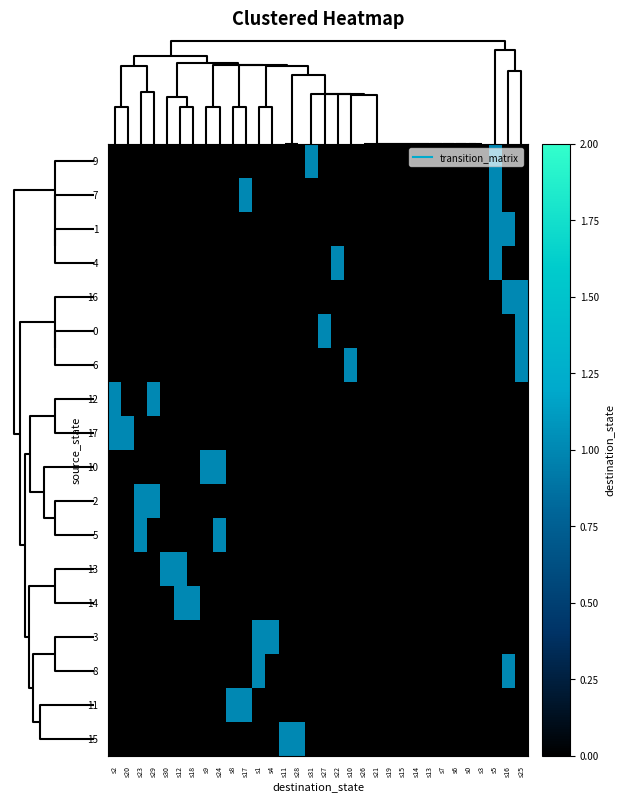

Reading left to right, list all the values displayed in this chart.

9: s2=0	s20=0	s23=0	s29=0	s30=0	s12=0	s18=0	s9=0	s24=0	s8=0	s17=0	s1=0	s4=0	s11=0	s28=0	s31=1	s27=0	s22=0	s10=0	s26=0	s21=0	s19=0	s15=0	s14=0	s13=0	s7=0	s6=0	s0=0	s3=0	s5=1	s16=0	s25=0
7: s2=0	s20=0	s23=0	s29=0	s30=0	s12=0	s18=0	s9=0	s24=0	s8=0	s17=1	s1=0	s4=0	s11=0	s28=0	s31=0	s27=0	s22=0	s10=0	s26=0	s21=0	s19=0	s15=0	s14=0	s13=0	s7=0	s6=0	s0=0	s3=0	s5=1	s16=0	s25=0
1: s2=0	s20=0	s23=0	s29=0	s30=0	s12=0	s18=0	s9=0	s24=0	s8=0	s17=0	s1=0	s4=0	s11=0	s28=0	s31=0	s27=0	s22=0	s10=0	s26=0	s21=0	s19=0	s15=0	s14=0	s13=0	s7=0	s6=0	s0=0	s3=0	s5=1	s16=1	s25=0
4: s2=0	s20=0	s23=0	s29=0	s30=0	s12=0	s18=0	s9=0	s24=0	s8=0	s17=0	s1=0	s4=0	s11=0	s28=0	s31=0	s27=0	s22=1	s10=0	s26=0	s21=0	s19=0	s15=0	s14=0	s13=0	s7=0	s6=0	s0=0	s3=0	s5=1	s16=0	s25=0
16: s2=0	s20=0	s23=0	s29=0	s30=0	s12=0	s18=0	s9=0	s24=0	s8=0	s17=0	s1=0	s4=0	s11=0	s28=0	s31=0	s27=0	s22=0	s10=0	s26=0	s21=0	s19=0	s15=0	s14=0	s13=0	s7=0	s6=0	s0=0	s3=0	s5=0	s16=1	s25=1
0: s2=0	s20=0	s23=0	s29=0	s30=0	s12=0	s18=0	s9=0	s24=0	s8=0	s17=0	s1=0	s4=0	s11=0	s28=0	s31=0	s27=1	s22=0	s10=0	s26=0	s21=0	s19=0	s15=0	s14=0	s13=0	s7=0	s6=0	s0=0	s3=0	s5=0	s16=0	s25=1
6: s2=0	s20=0	s23=0	s29=0	s30=0	s12=0	s18=0	s9=0	s24=0	s8=0	s17=0	s1=0	s4=0	s11=0	s28=0	s31=0	s27=0	s22=0	s10=1	s26=0	s21=0	s19=0	s15=0	s14=0	s13=0	s7=0	s6=0	s0=0	s3=0	s5=0	s16=0	s25=1
12: s2=1	s20=0	s23=0	s29=1	s30=0	s12=0	s18=0	s9=0	s24=0	s8=0	s17=0	s1=0	s4=0	s11=0	s28=0	s31=0	s27=0	s22=0	s10=0	s26=0	s21=0	s19=0	s15=0	s14=0	s13=0	s7=0	s6=0	s0=0	s3=0	s5=0	s16=0	s25=0
17: s2=1	s20=1	s23=0	s29=0	s30=0	s12=0	s18=0	s9=0	s24=0	s8=0	s17=0	s1=0	s4=0	s11=0	s28=0	s31=0	s27=0	s22=0	s10=0	s26=0	s21=0	s19=0	s15=0	s14=0	s13=0	s7=0	s6=0	s0=0	s3=0	s5=0	s16=0	s25=0
10: s2=0	s20=0	s23=0	s29=0	s30=0	s12=0	s18=0	s9=1	s24=1	s8=0	s17=0	s1=0	s4=0	s11=0	s28=0	s31=0	s27=0	s22=0	s10=0	s26=0	s21=0	s19=0	s15=0	s14=0	s13=0	s7=0	s6=0	s0=0	s3=0	s5=0	s16=0	s25=0
2: s2=0	s20=0	s23=1	s29=1	s30=0	s12=0	s18=0	s9=0	s24=0	s8=0	s17=0	s1=0	s4=0	s11=0	s28=0	s31=0	s27=0	s22=0	s10=0	s26=0	s21=0	s19=0	s15=0	s14=0	s13=0	s7=0	s6=0	s0=0	s3=0	s5=0	s16=0	s25=0
5: s2=0	s20=0	s23=1	s29=0	s30=0	s12=0	s18=0	s9=0	s24=1	s8=0	s17=0	s1=0	s4=0	s11=0	s28=0	s31=0	s27=0	s22=0	s10=0	s26=0	s21=0	s19=0	s15=0	s14=0	s13=0	s7=0	s6=0	s0=0	s3=0	s5=0	s16=0	s25=0
13: s2=0	s20=0	s23=0	s29=0	s30=1	s12=1	s18=0	s9=0	s24=0	s8=0	s17=0	s1=0	s4=0	s11=0	s28=0	s31=0	s27=0	s22=0	s10=0	s26=0	s21=0	s19=0	s15=0	s14=0	s13=0	s7=0	s6=0	s0=0	s3=0	s5=0	s16=0	s25=0
14: s2=0	s20=0	s23=0	s29=0	s30=0	s12=1	s18=1	s9=0	s24=0	s8=0	s17=0	s1=0	s4=0	s11=0	s28=0	s31=0	s27=0	s22=0	s10=0	s26=0	s21=0	s19=0	s15=0	s14=0	s13=0	s7=0	s6=0	s0=0	s3=0	s5=0	s16=0	s25=0
3: s2=0	s20=0	s23=0	s29=0	s30=0	s12=0	s18=0	s9=0	s24=0	s8=0	s17=0	s1=1	s4=1	s11=0	s28=0	s31=0	s27=0	s22=0	s10=0	s26=0	s21=0	s19=0	s15=0	s14=0	s13=0	s7=0	s6=0	s0=0	s3=0	s5=0	s16=0	s25=0
8: s2=0	s20=0	s23=0	s29=0	s30=0	s12=0	s18=0	s9=0	s24=0	s8=0	s17=0	s1=1	s4=0	s11=0	s28=0	s31=0	s27=0	s22=0	s10=0	s26=0	s21=0	s19=0	s15=0	s14=0	s13=0	s7=0	s6=0	s0=0	s3=0	s5=0	s16=1	s25=0
11: s2=0	s20=0	s23=0	s29=0	s30=0	s12=0	s18=0	s9=0	s24=0	s8=1	s17=1	s1=0	s4=0	s11=0	s28=0	s31=0	s27=0	s22=0	s10=0	s26=0	s21=0	s19=0	s15=0	s14=0	s13=0	s7=0	s6=0	s0=0	s3=0	s5=0	s16=0	s25=0
15: s2=0	s20=0	s23=0	s29=0	s30=0	s12=0	s18=0	s9=0	s24=0	s8=0	s17=0	s1=0	s4=0	s11=1	s28=1	s31=0	s27=0	s22=0	s10=0	s26=0	s21=0	s19=0	s15=0	s14=0	s13=0	s7=0	s6=0	s0=0	s3=0	s5=0	s16=0	s25=0